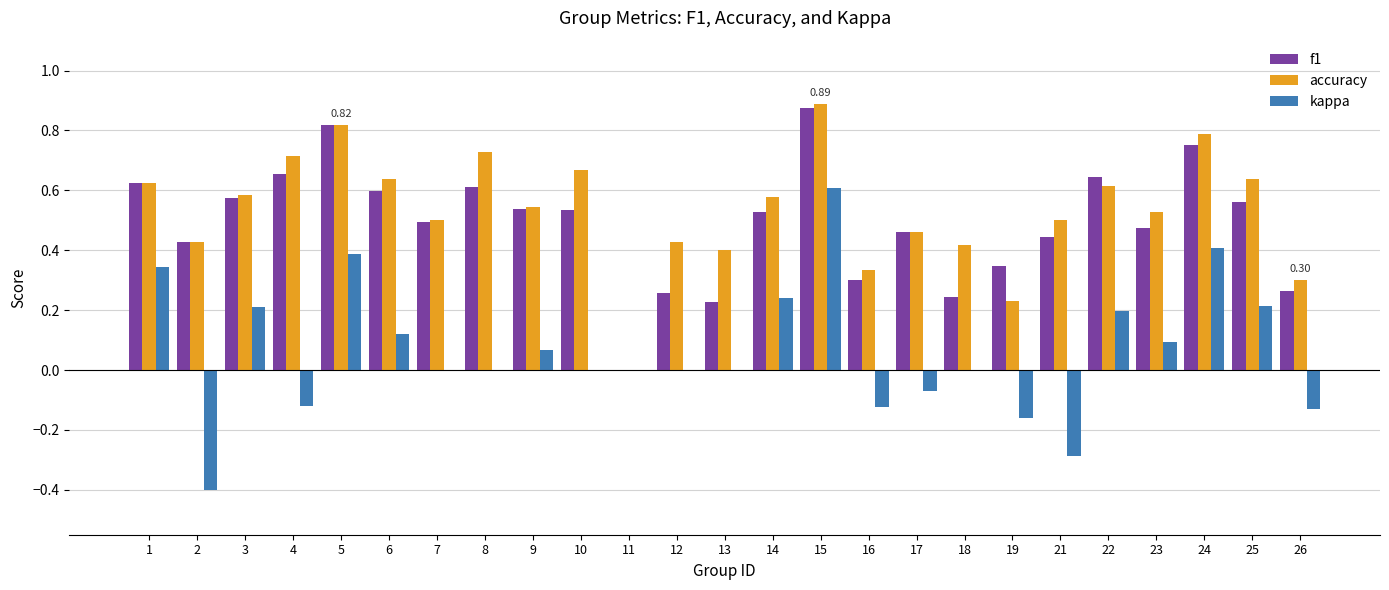

How many series are shown in this chart?

3